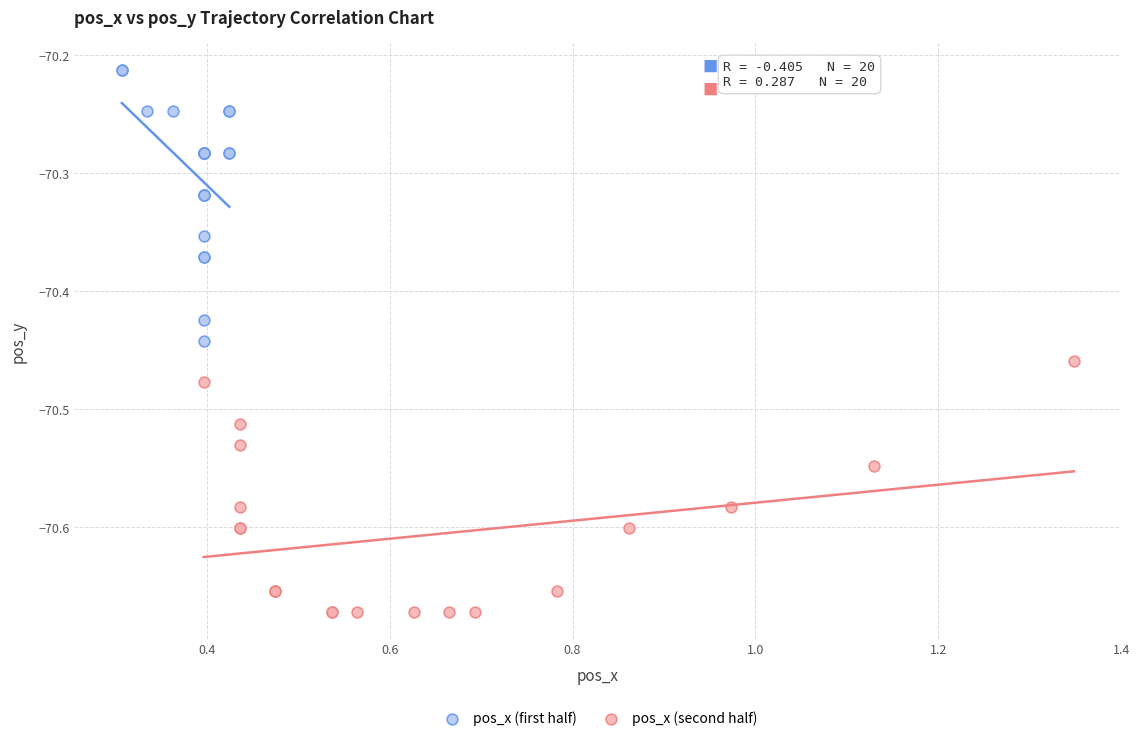

Which series reaches the minimum Y coordinate?

pos_x (second half)